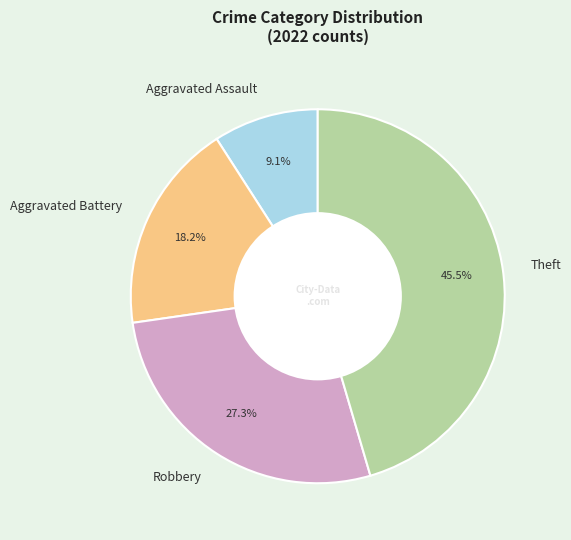

Which category has the smallest portion of the pie?

Aggravated Assault